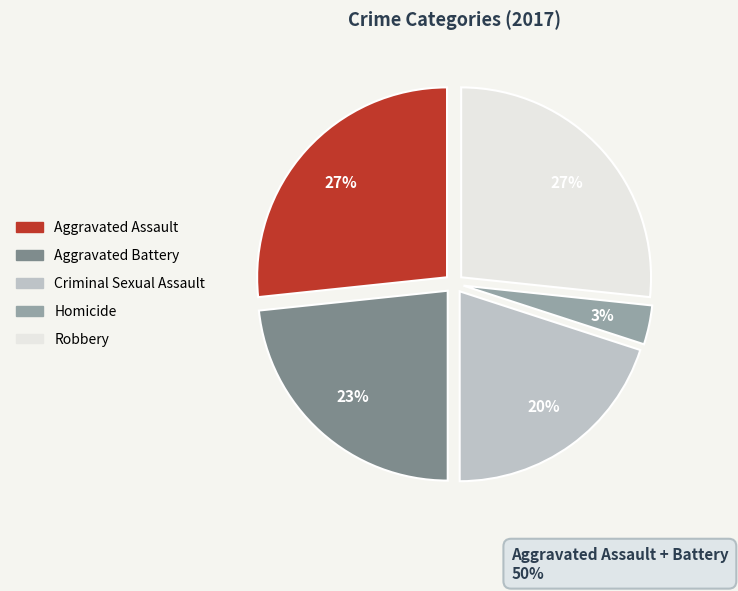

Between Criminal Sexual Assault and Aggravated Assault, which is larger?

Aggravated Assault